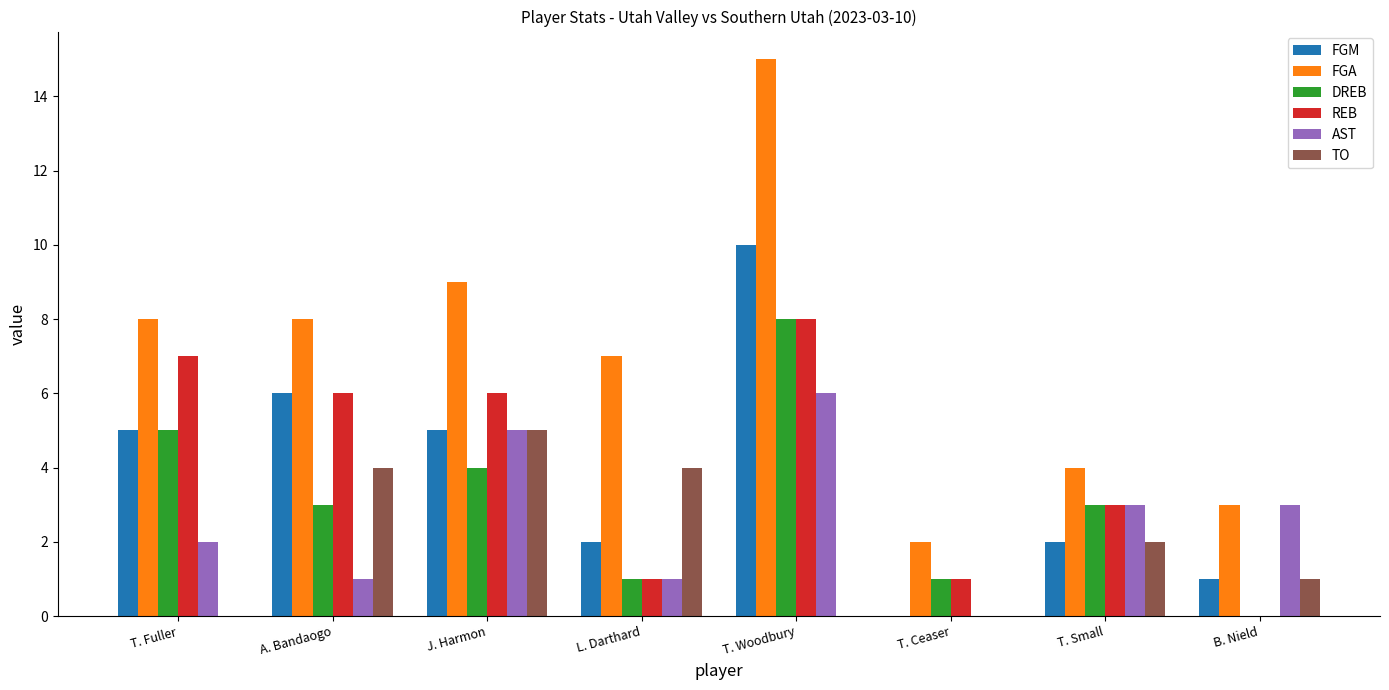

The FGM series shows 1 at J. Harmon. True or false?

False